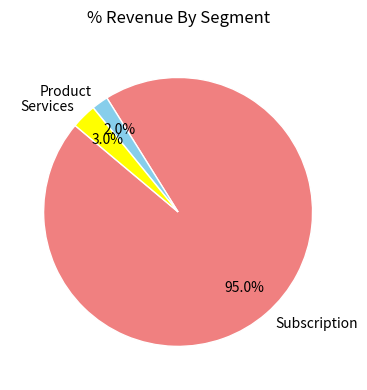

What is the smallest slice in the pie chart?

Product